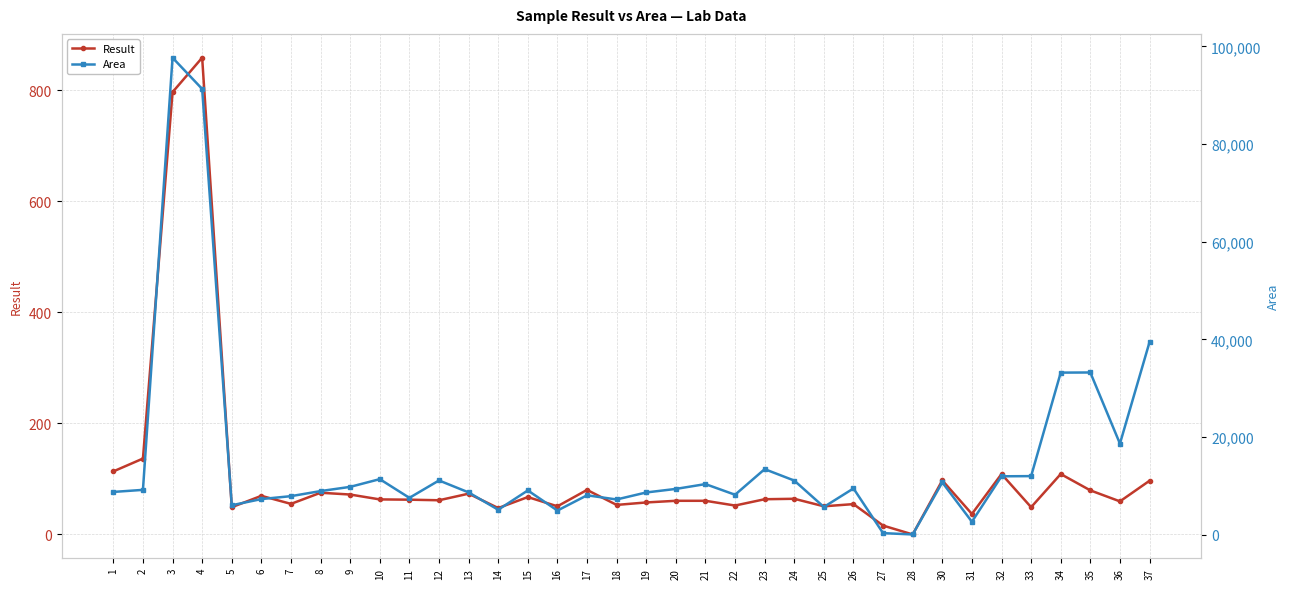

The value of Result at 9 is 43.6. True or false?

False